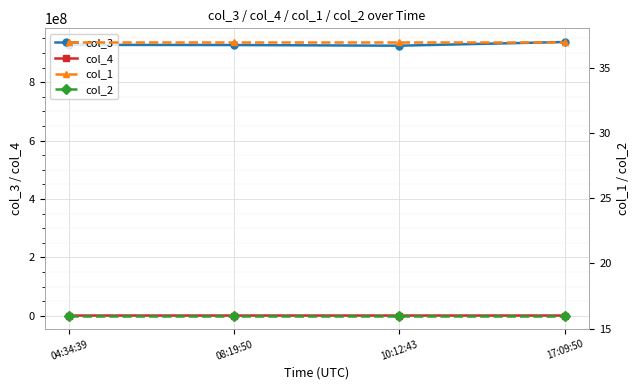

Which category has the lowest value across all series?

04:34:39